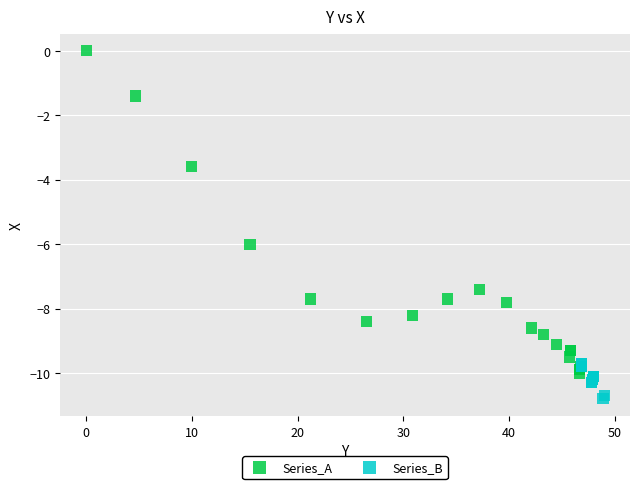

What are all the series names shown in the legend?

Series_A, Series_B